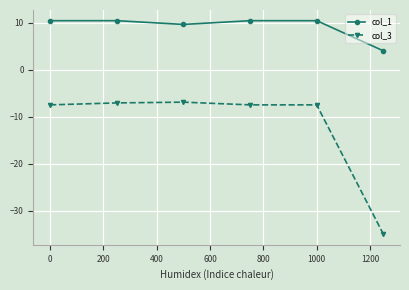

What is the smallest value displayed?

-35.0